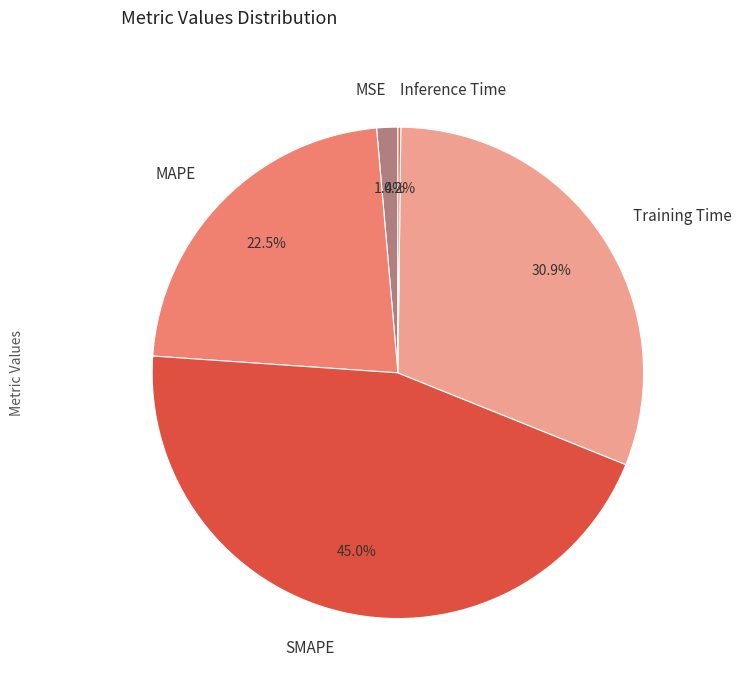

Is MAPE the majority of the pie?

No